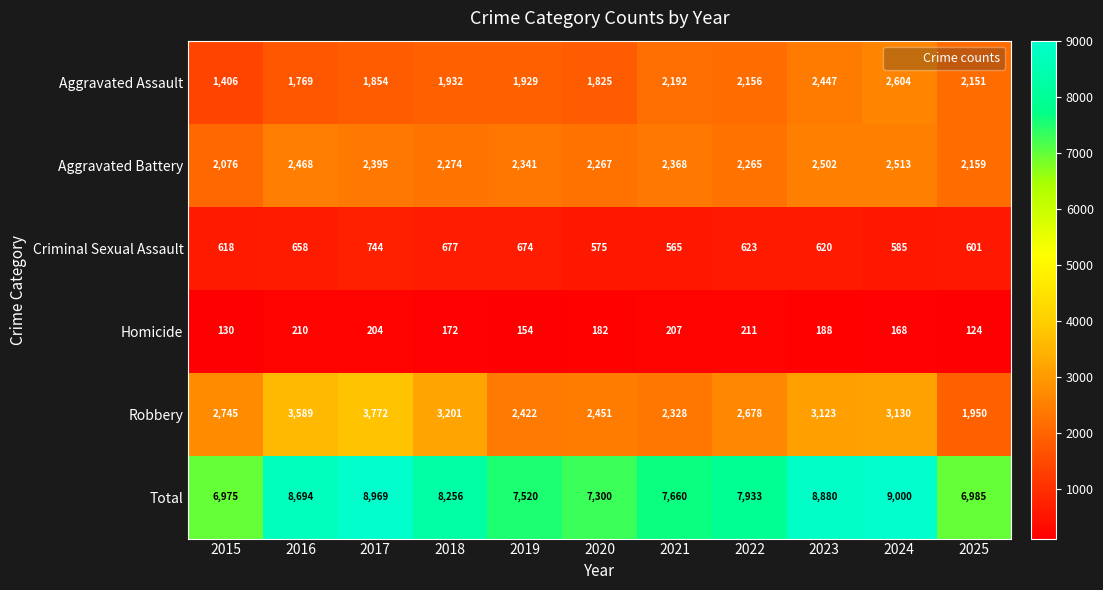

What is the greatest value displayed?

9000